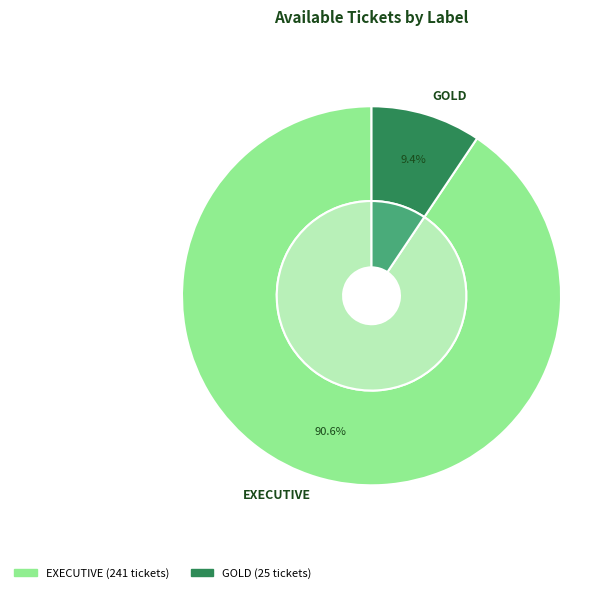

Does EXECUTIVE represent more than half of the total?

Yes